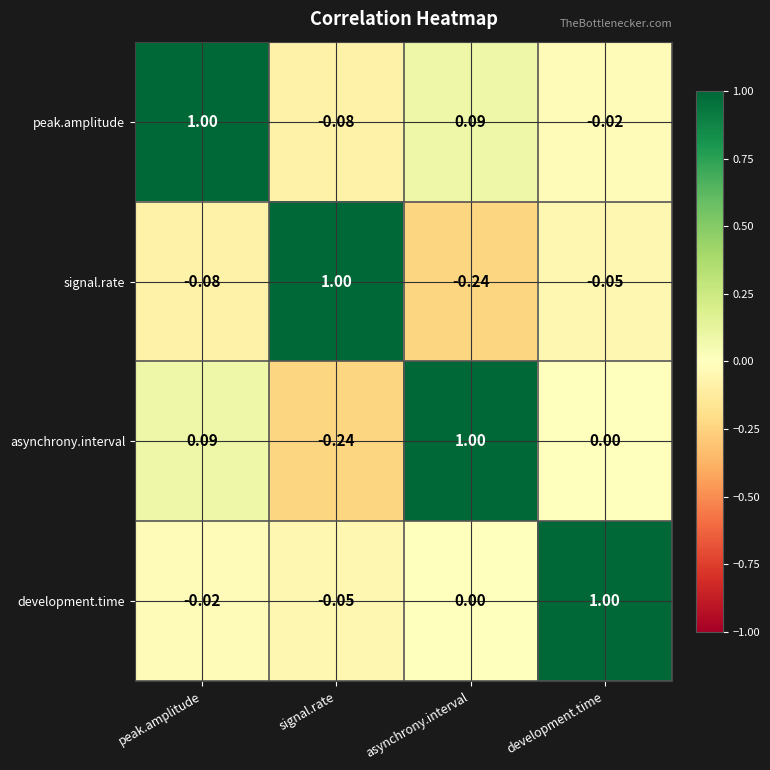

How many values in signal.rate are above zero?

1